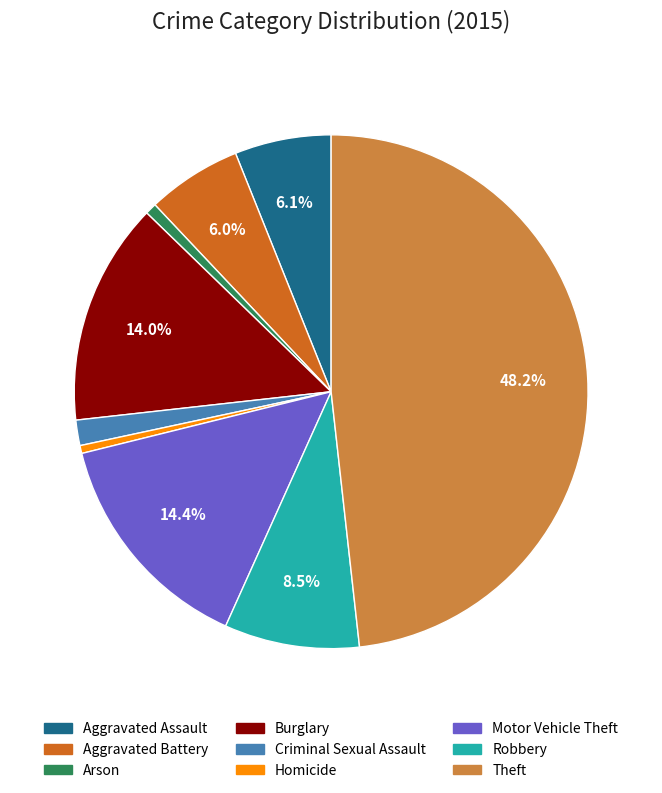

What is the ratio of the value at Aggravated Assault to the value at Robbery?

0.7